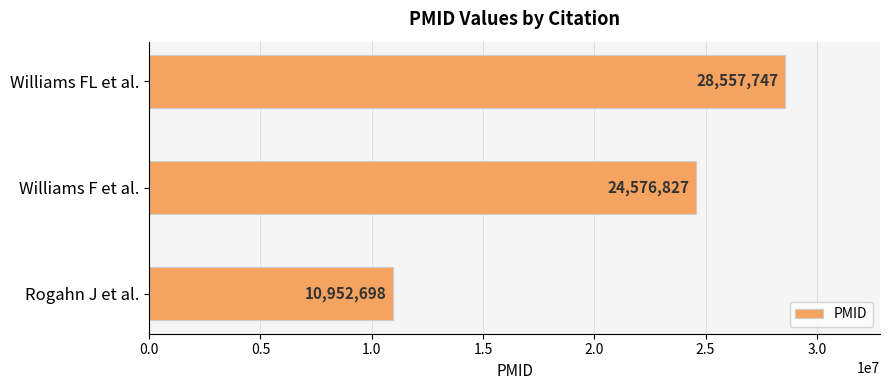

List the labels in order of value, smallest first.

Rogahn J et al., Williams F et al., Williams FL et al.